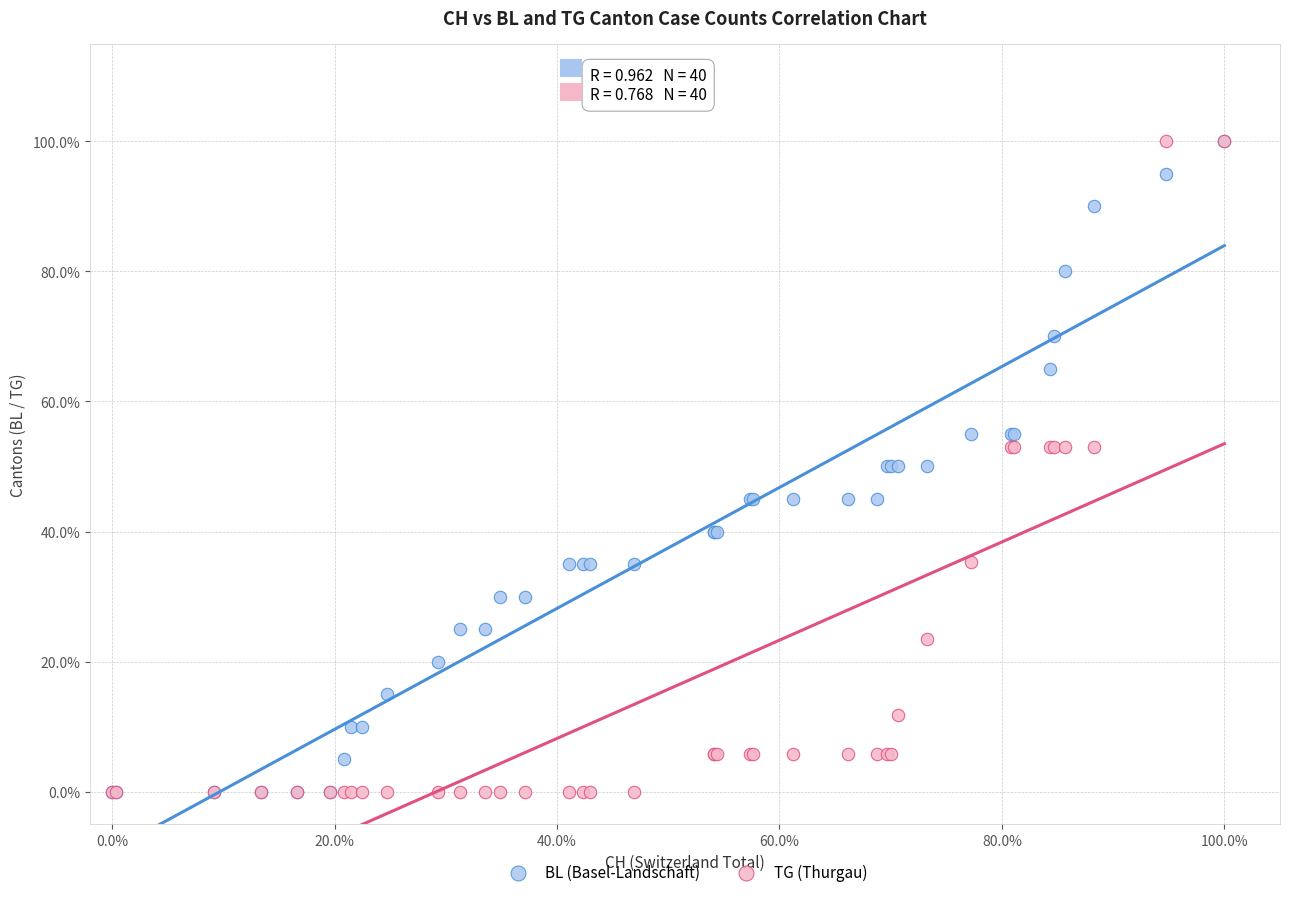

What are all the series names shown in the legend?

BL (Basel-Landschaft), TG (Thurgau)